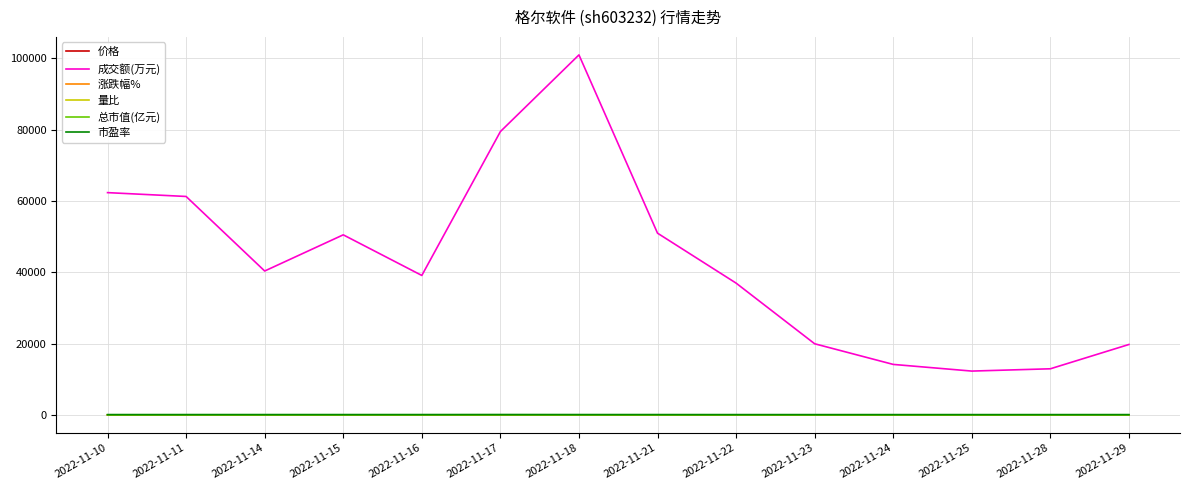

What is the maximum value shown in the chart?

101001.0